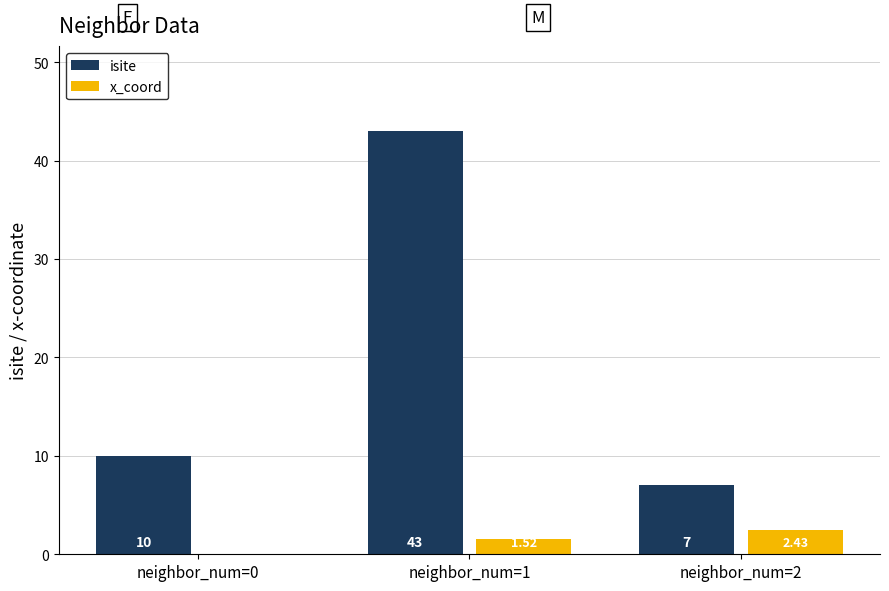

Is the value of x_coord at neighbor_num=0 greater than the value of isite at neighbor_num=0?

No